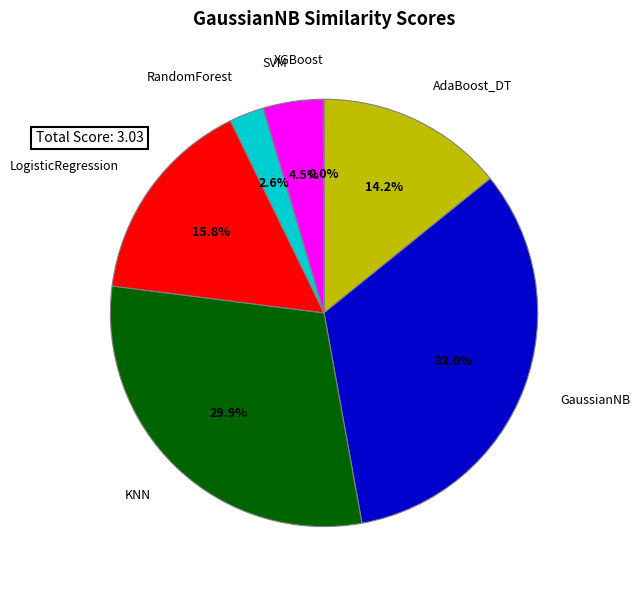

Does any single category account for the majority?

No